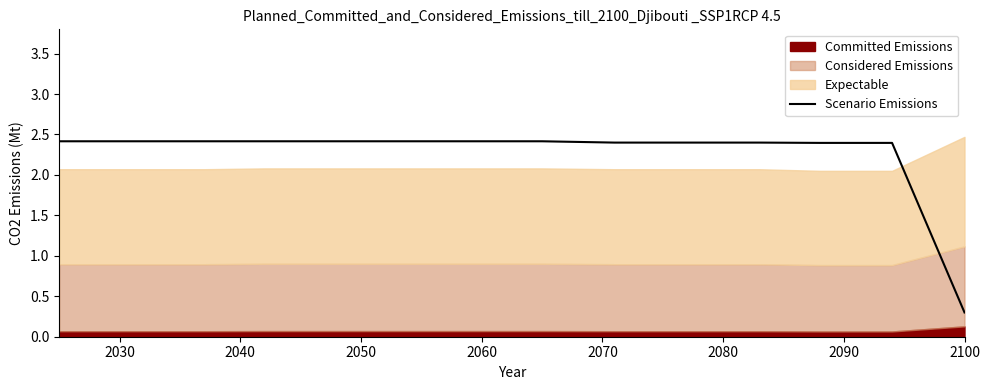

How many data points are less than 2?

1